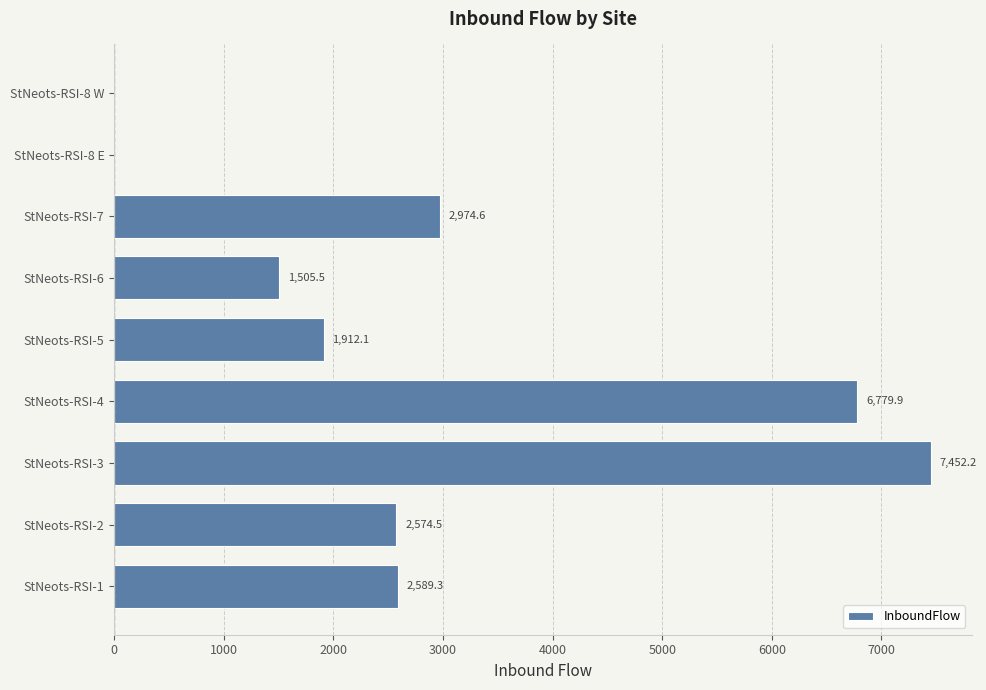

What is the sum of the values at StNeots-RSI-3 and StNeots-RSI-1?

10041.5